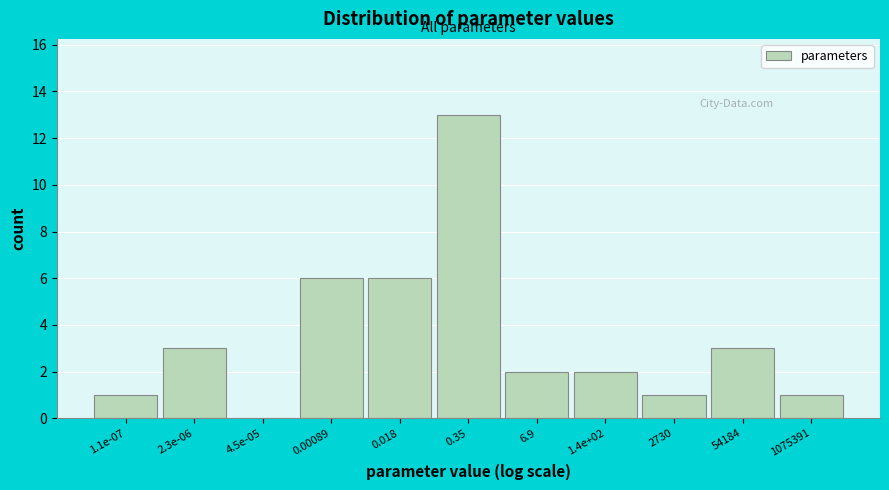

Reading right to left, transcribe all the data shown in this chart.

1075391=1	54184=3	2730=1	1.4e+02=2	6.9=2	0.35=13	0.018=6	0.00089=6	4.5e-05=0	2.3e-06=3	1.1e-07=1